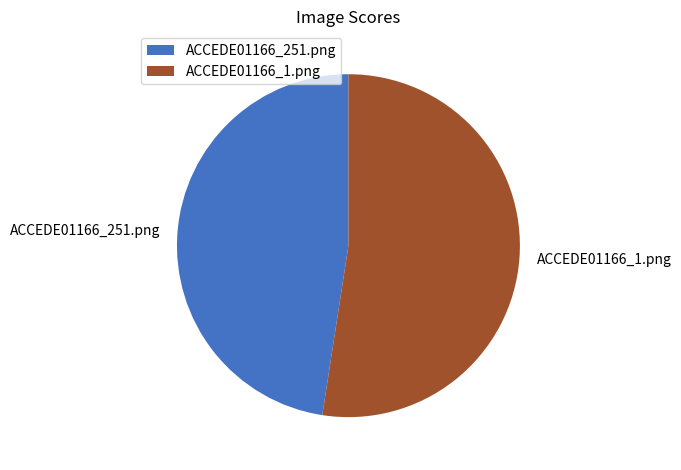

Is it true that ACCEDE01166_1.png is 52% of the pie?

True